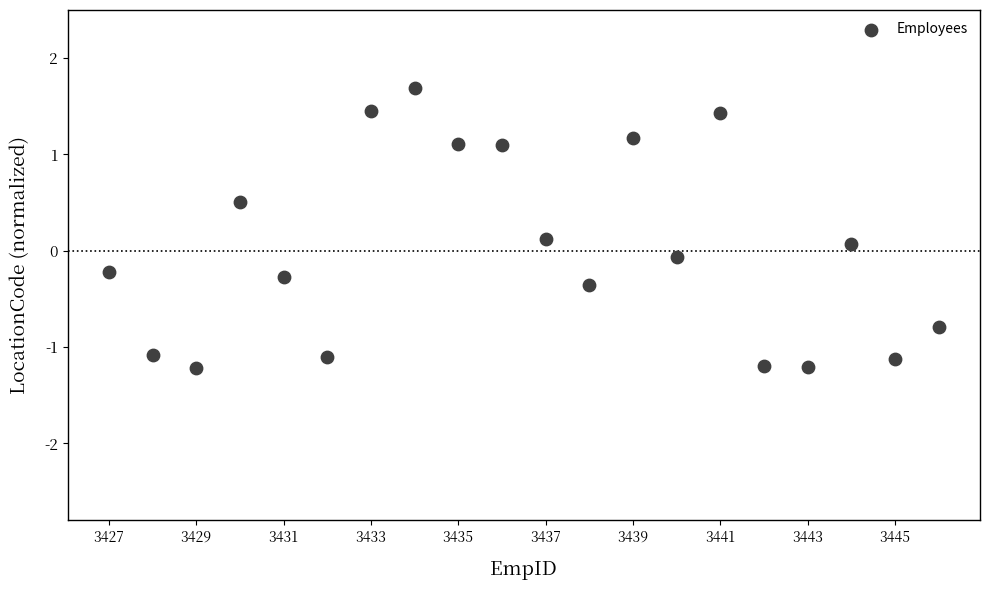

What is the range of X values (max minus min)?

19.0